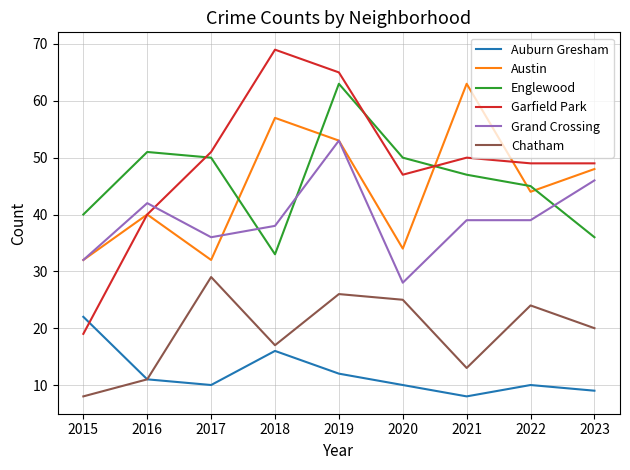

What are all the series names shown in the legend?

Auburn Gresham, Austin, Englewood, Garfield Park, Grand Crossing, Chatham